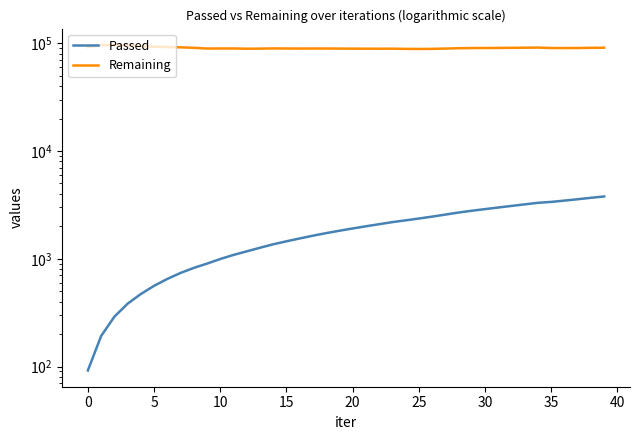

True or false: Remaining and Passed intersect in this chart.

False